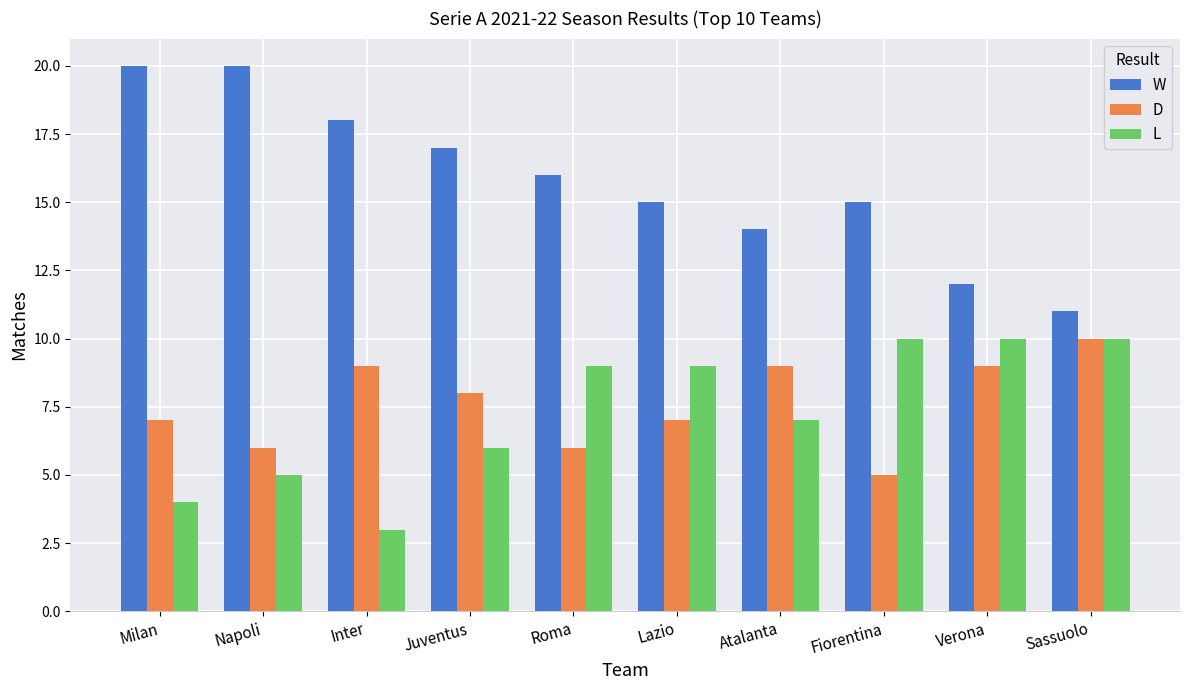

Read the D value at Milan.

7